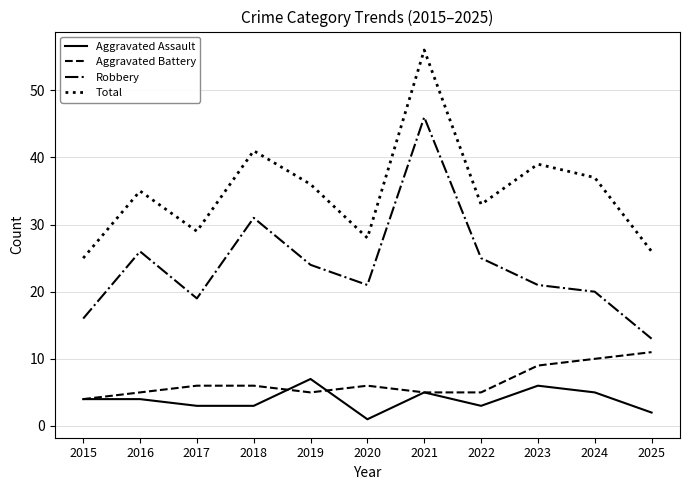

In Total, how many points are lower than both neighbors (excluding endpoints)?

3